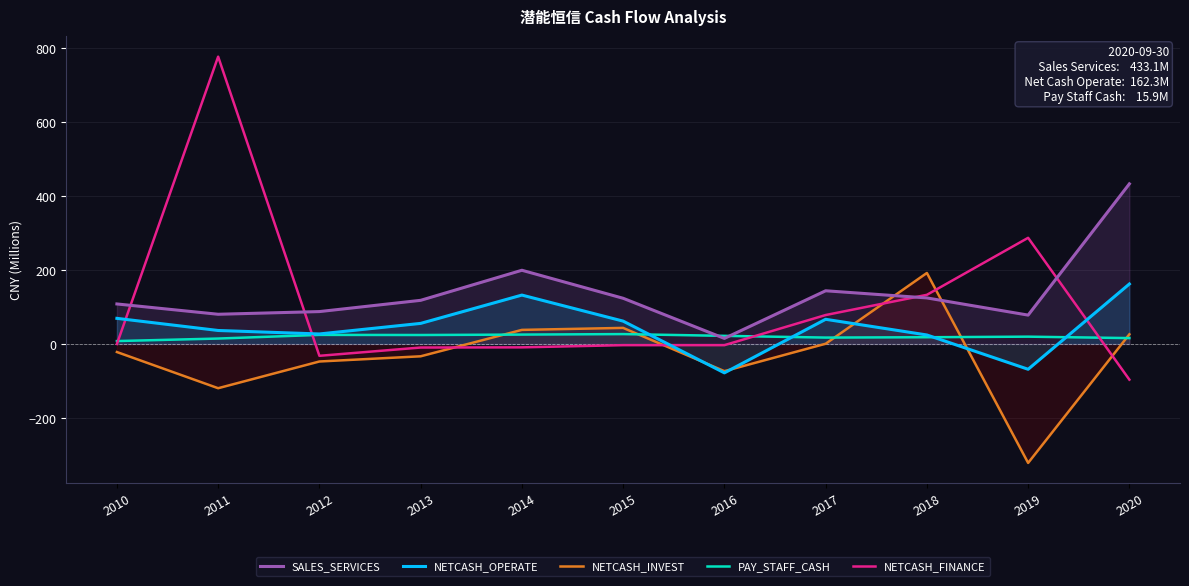

Is the value of PAY_STAFF_CASH at 2019 greater than the value of NETCASH_FINANCE at 2016?

Yes